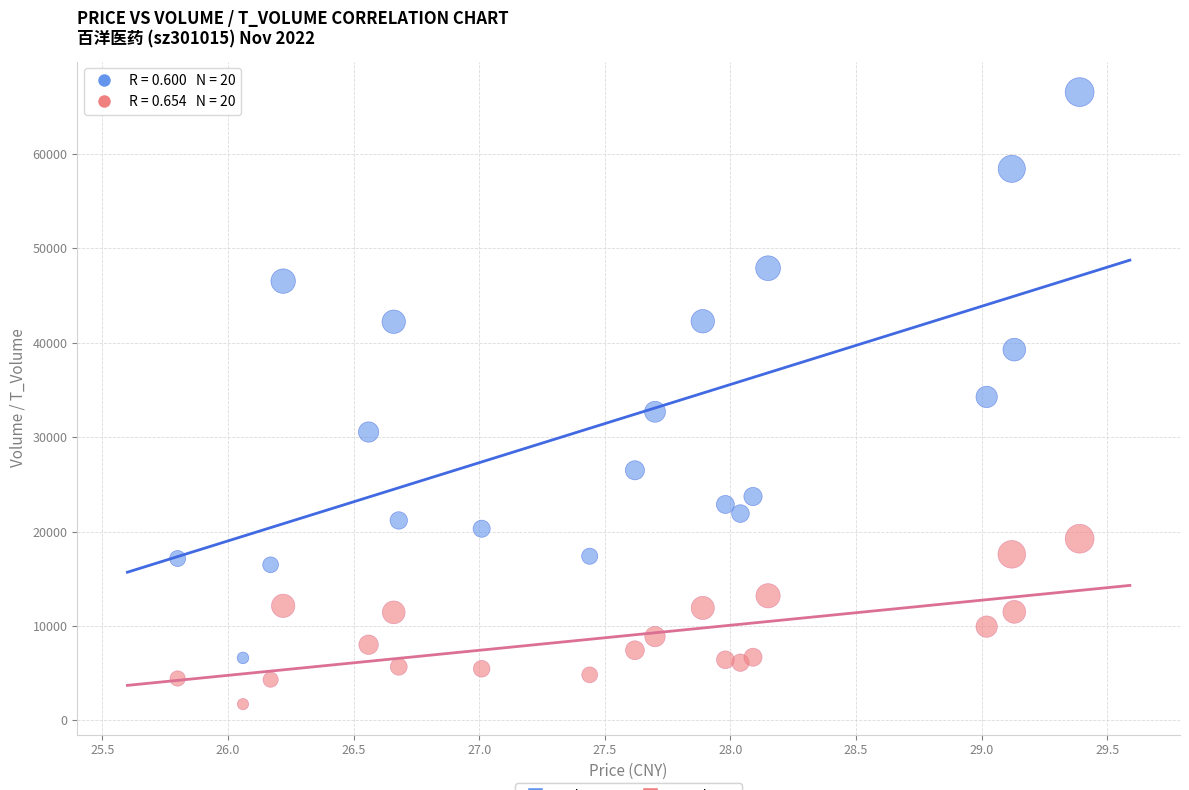

Across all data points, what is the range of Y values (max minus min)?

64798